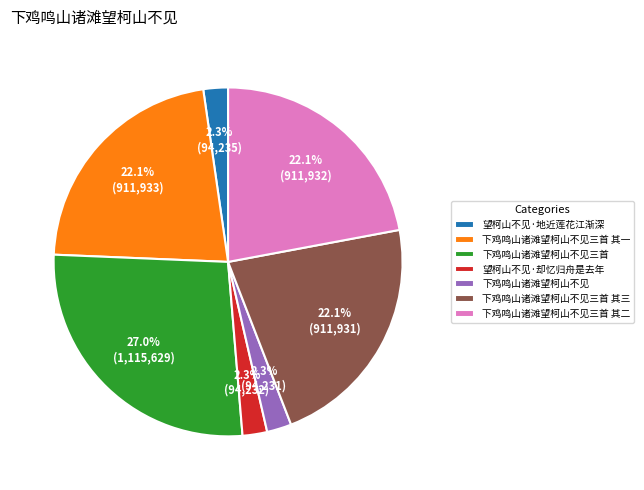

What is the largest slice in the pie chart?

下鸡鸣山诸滩望柯山不见三首